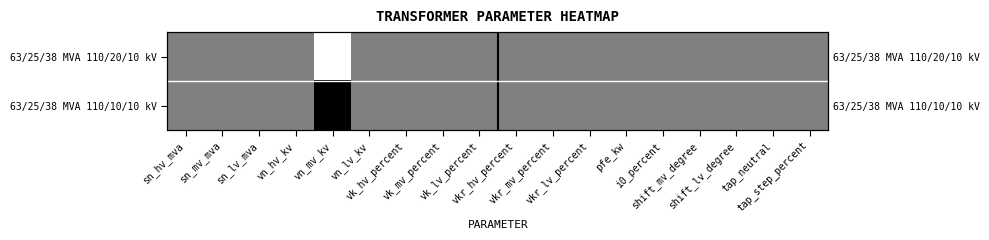

Count the 63/25/38 MVA 110/20/10 kV values in the range 0 to 1.

18